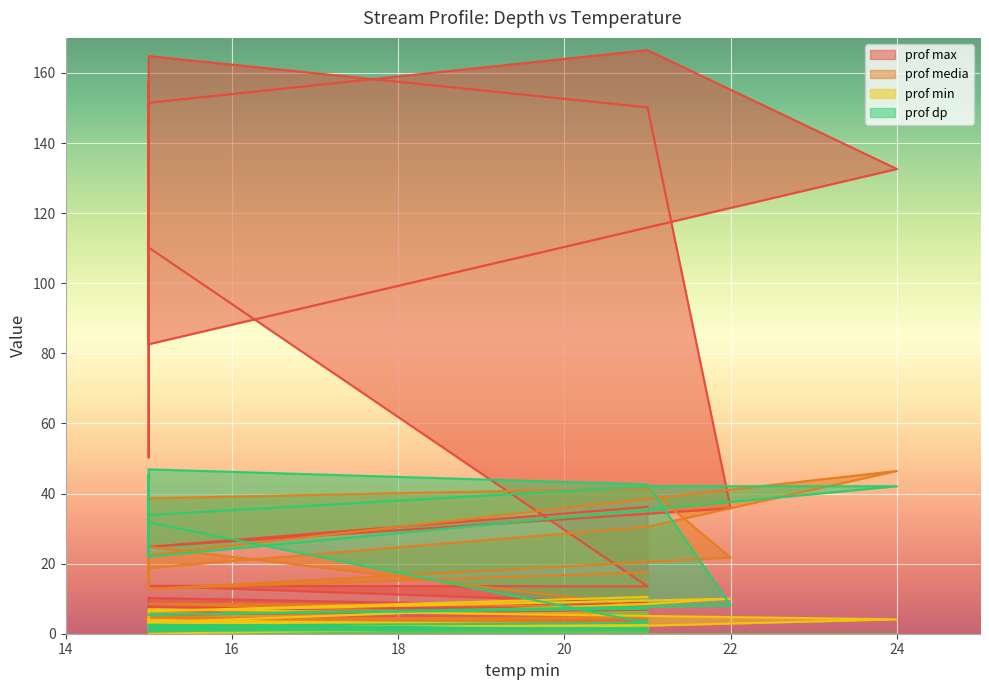

What is the label of the 23rd point from the left?

22